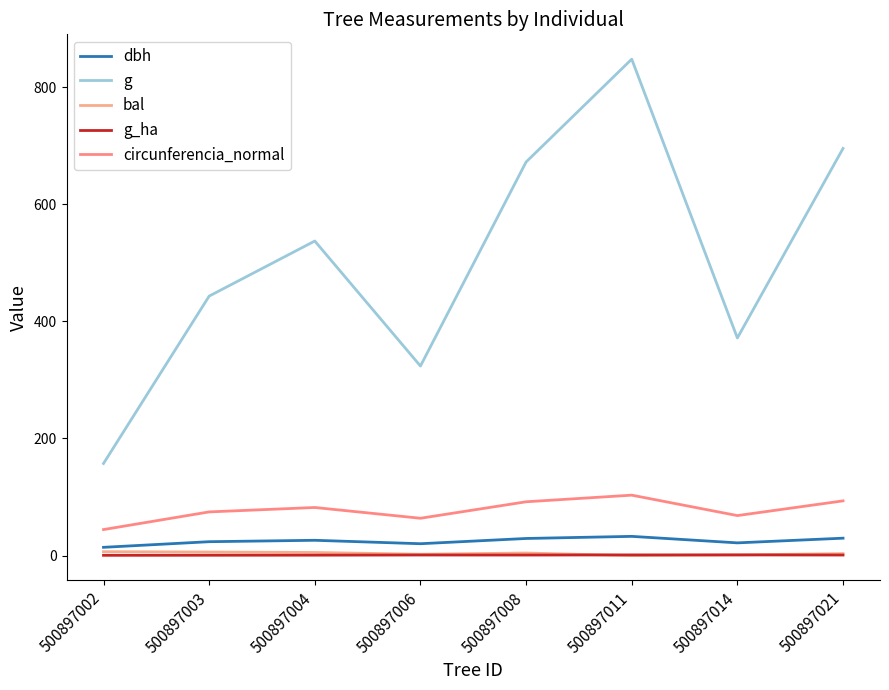

Does the chart display data point markers on the line(s)?

No